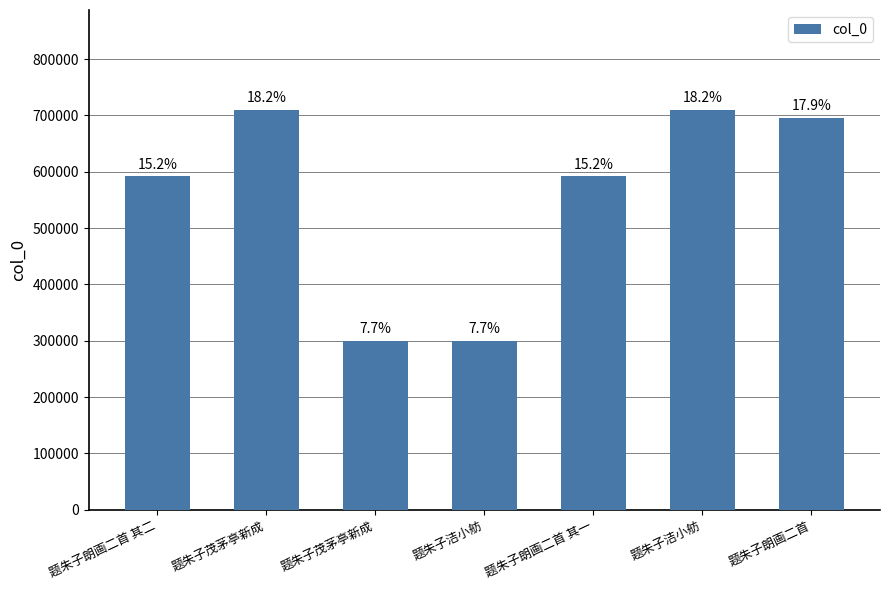

Are the bars horizontal?

No